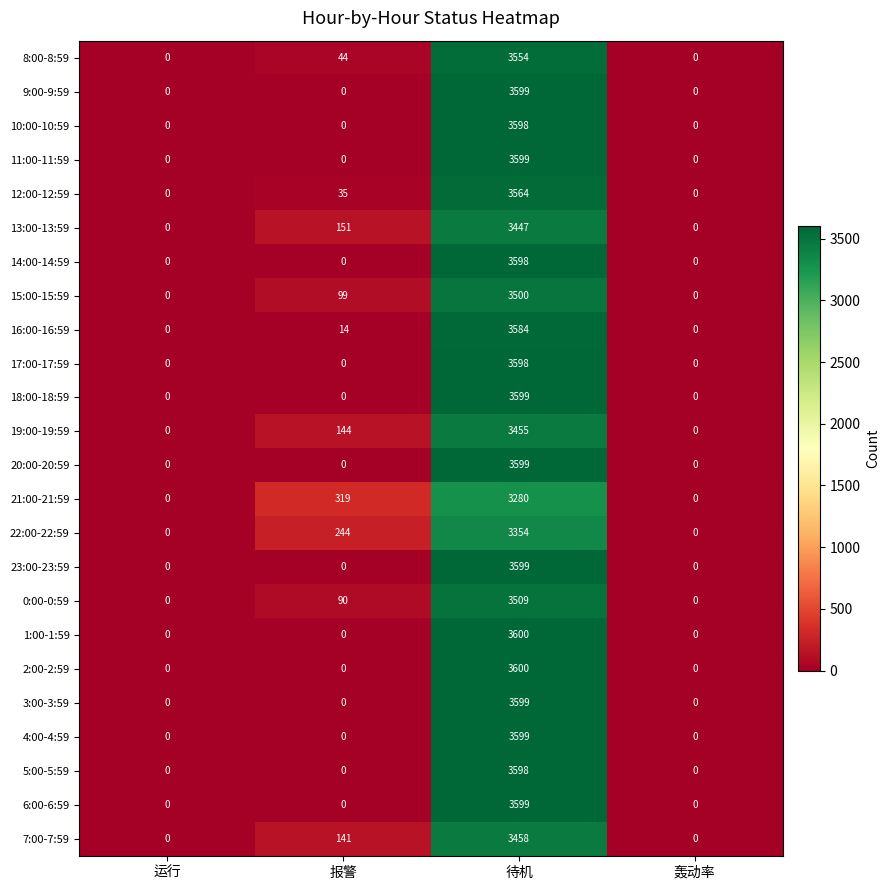

What is the total value across all series at 待机?

85089